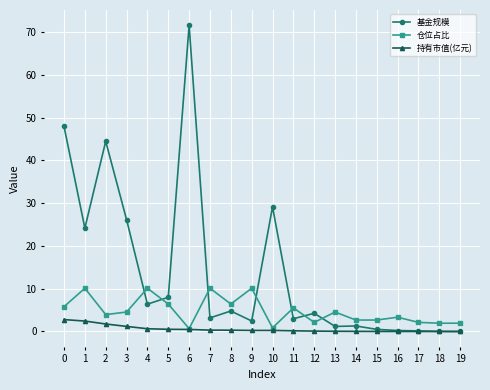

What is the highest value of the 仓位占比 series?

10.1